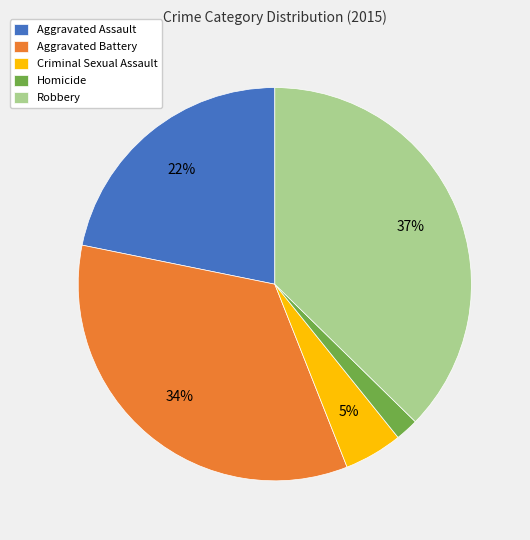

The Aggravated Battery slice represents 23% of the pie. True or false?

False